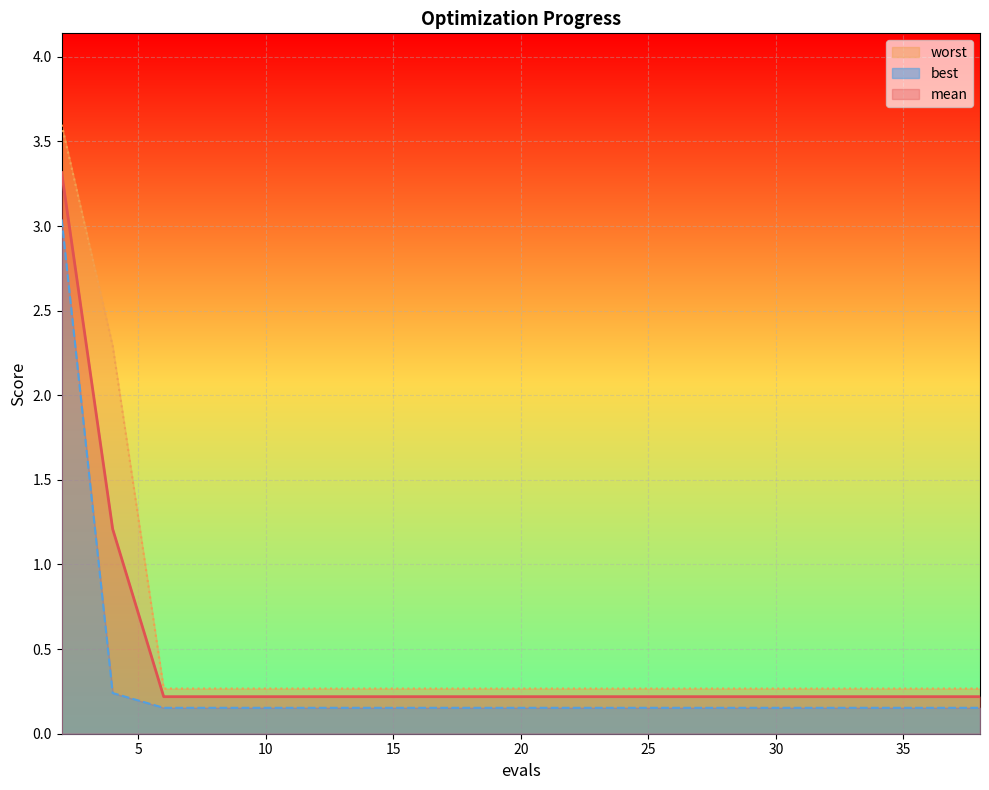

List the series in order of their overall mean, highest first.

worst, mean, best